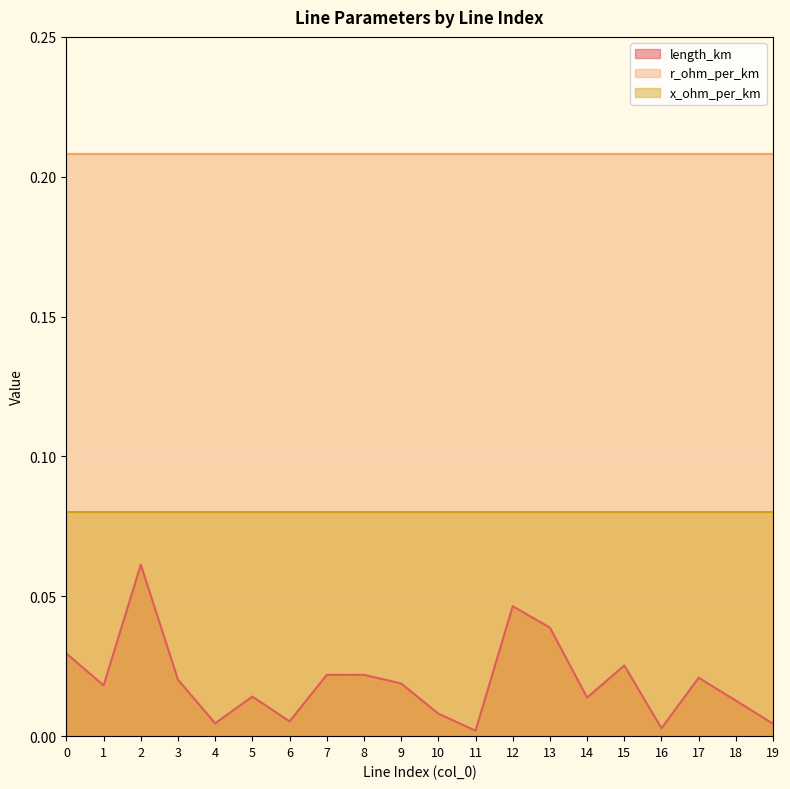

Reading left to right, transcribe all the data shown in this chart.

length_km: 0.0	0.0	0.1	0.0	0.0	0.0	0.0	0.0	0.0	0.0	0.0	0.0	0.0	0.0	0.0	0.0	0.0	0.0	0.0	0.0
r_ohm_per_km: 0.2	0.2	0.2	0.2	0.2	0.2	0.2	0.2	0.2	0.2	0.2	0.2	0.2	0.2	0.2	0.2	0.2	0.2	0.2	0.2
x_ohm_per_km: 0.1	0.1	0.1	0.1	0.1	0.1	0.1	0.1	0.1	0.1	0.1	0.1	0.1	0.1	0.1	0.1	0.1	0.1	0.1	0.1